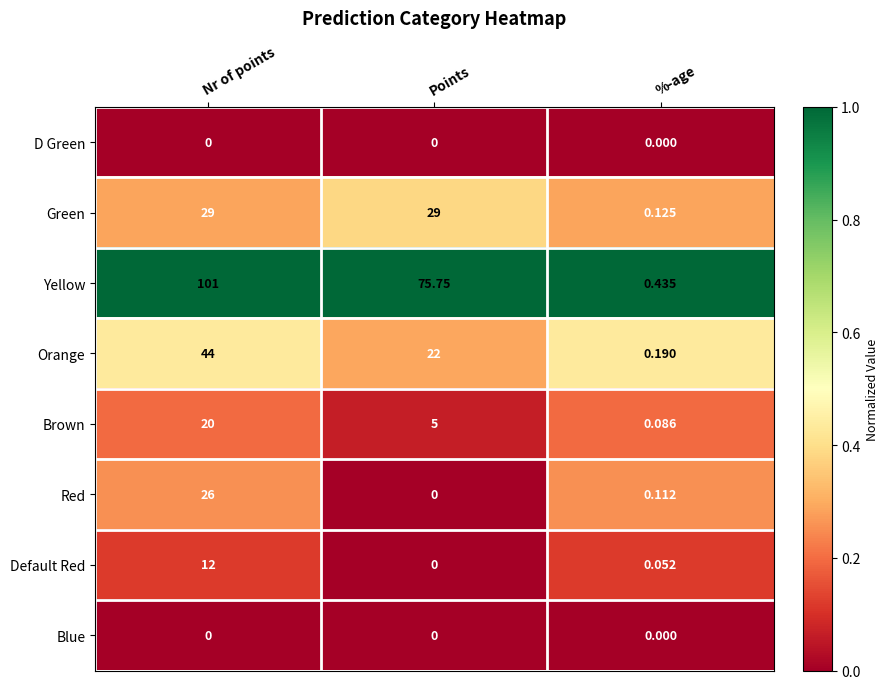

At which category does the chart reach its peak across all series?

Nr of points